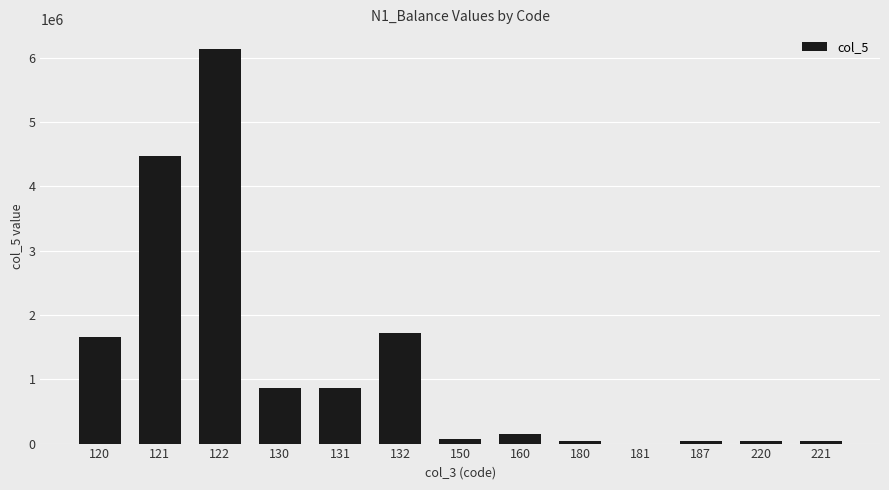

Does the chart contain stacked bars?

No